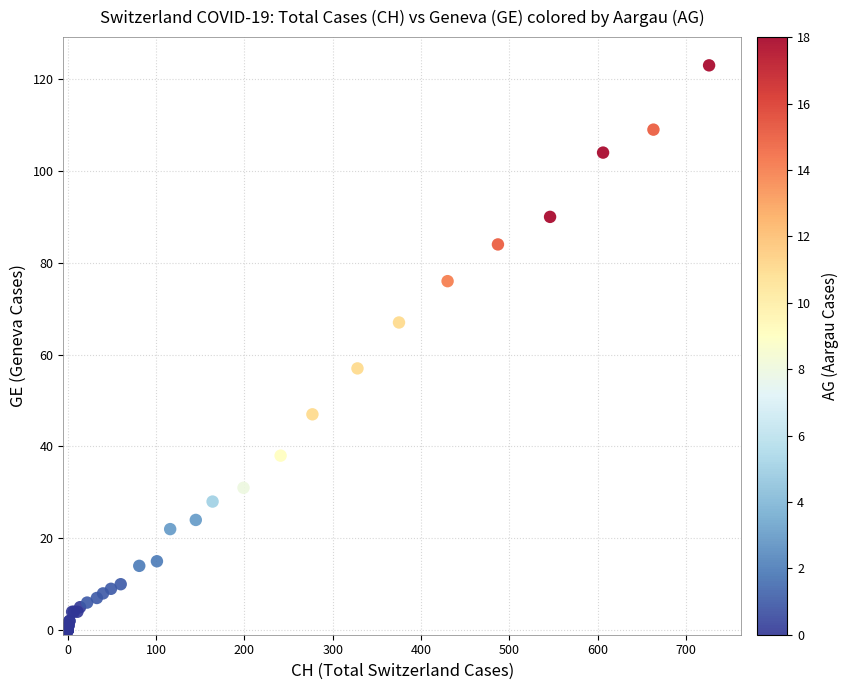

What Y value in the scatter plot is closest to 61?

57